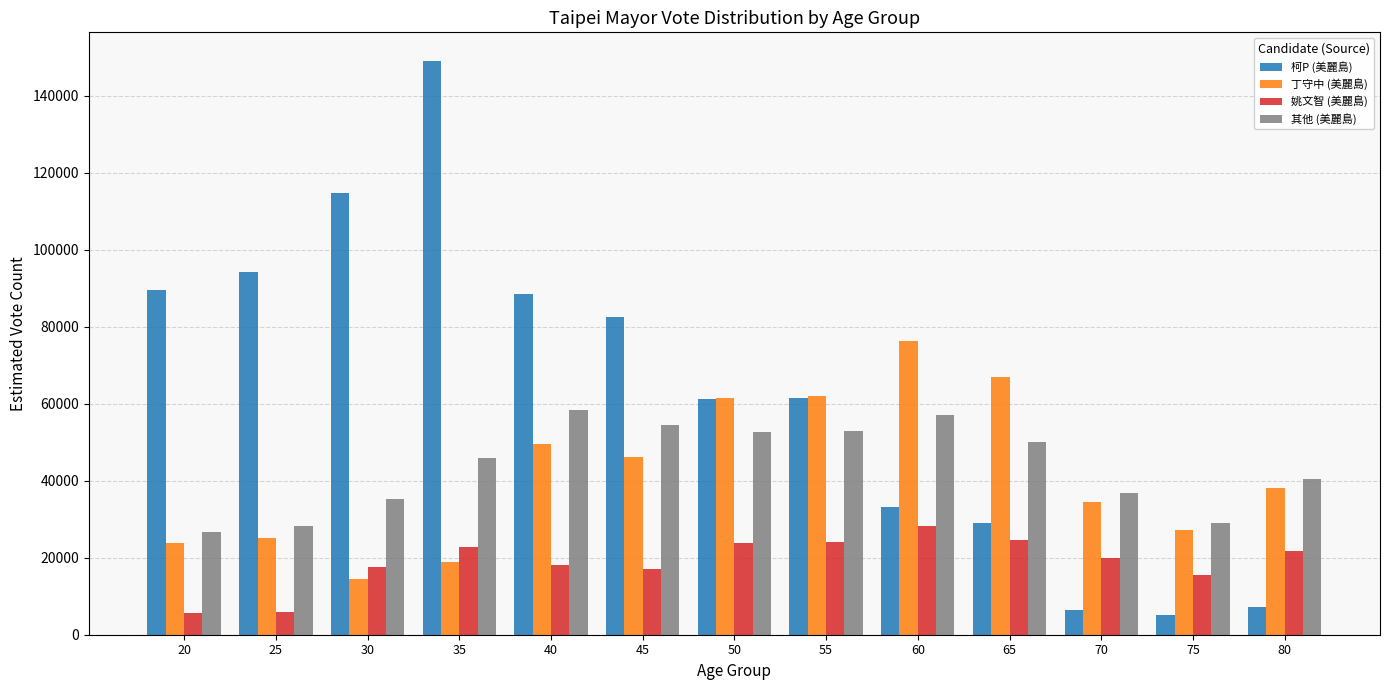

List the series in order of their peak value, lowest first.

姚文智 (美麗島), 其他 (美麗島), 丁守中 (美麗島), 柯P (美麗島)